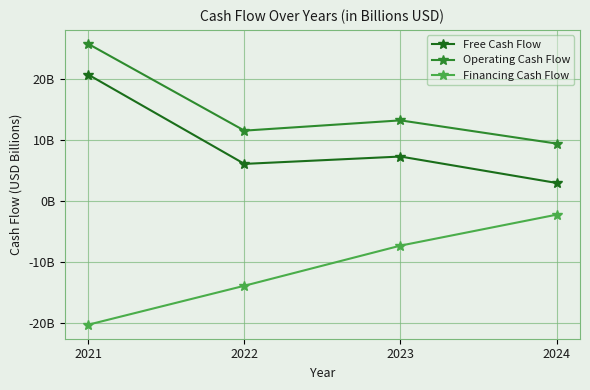

What is the difference between the highest and lowest values at 2023?

20.5